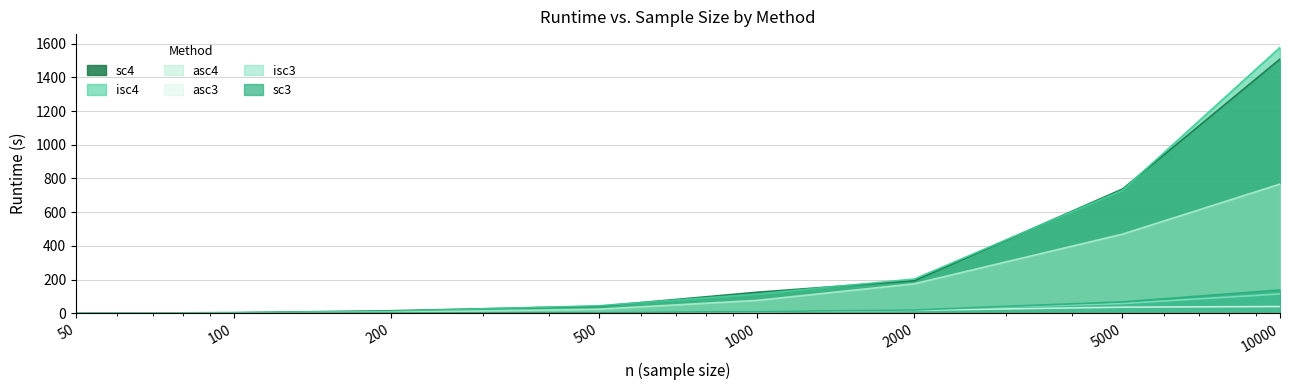

Between which two adjacent categories do isc4 and sc4 first intersect?

200 and 500